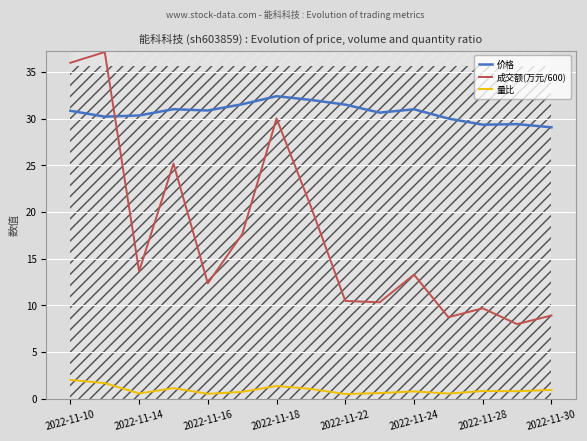

True or false: 价格 and 量比 cross at least once.

False